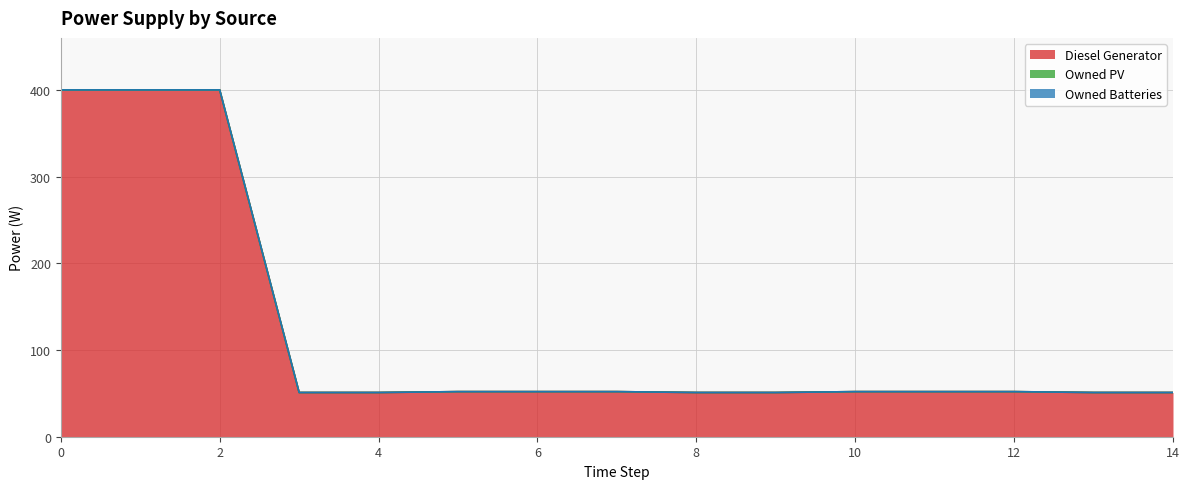

What are all the series names shown in the legend?

Diesel Generator, Owned PV, Owned Batteries